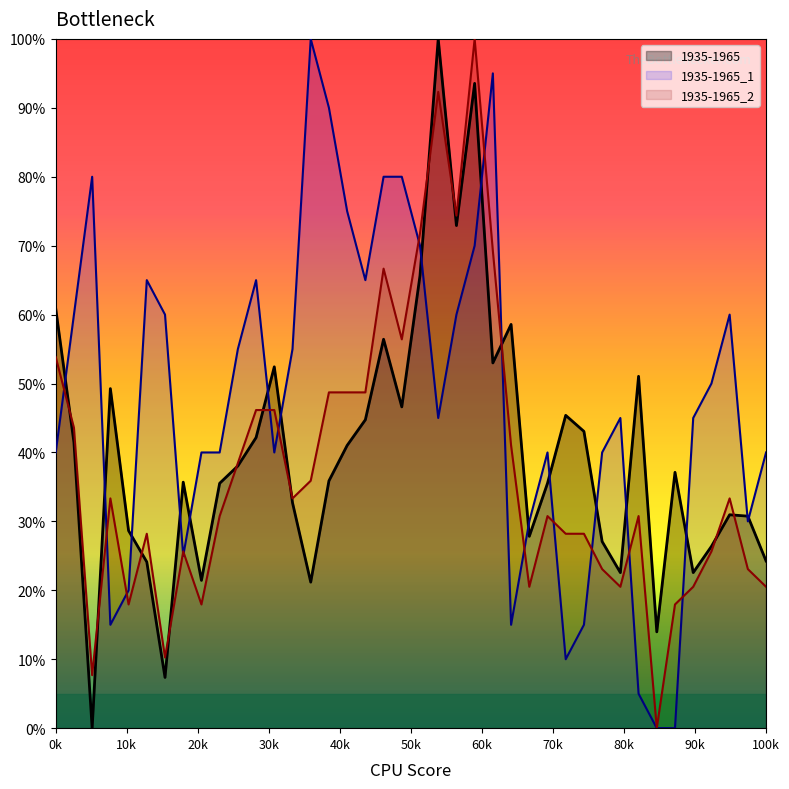

True or false: 1935-1965_1 has a value of 80.0 at 18.

True